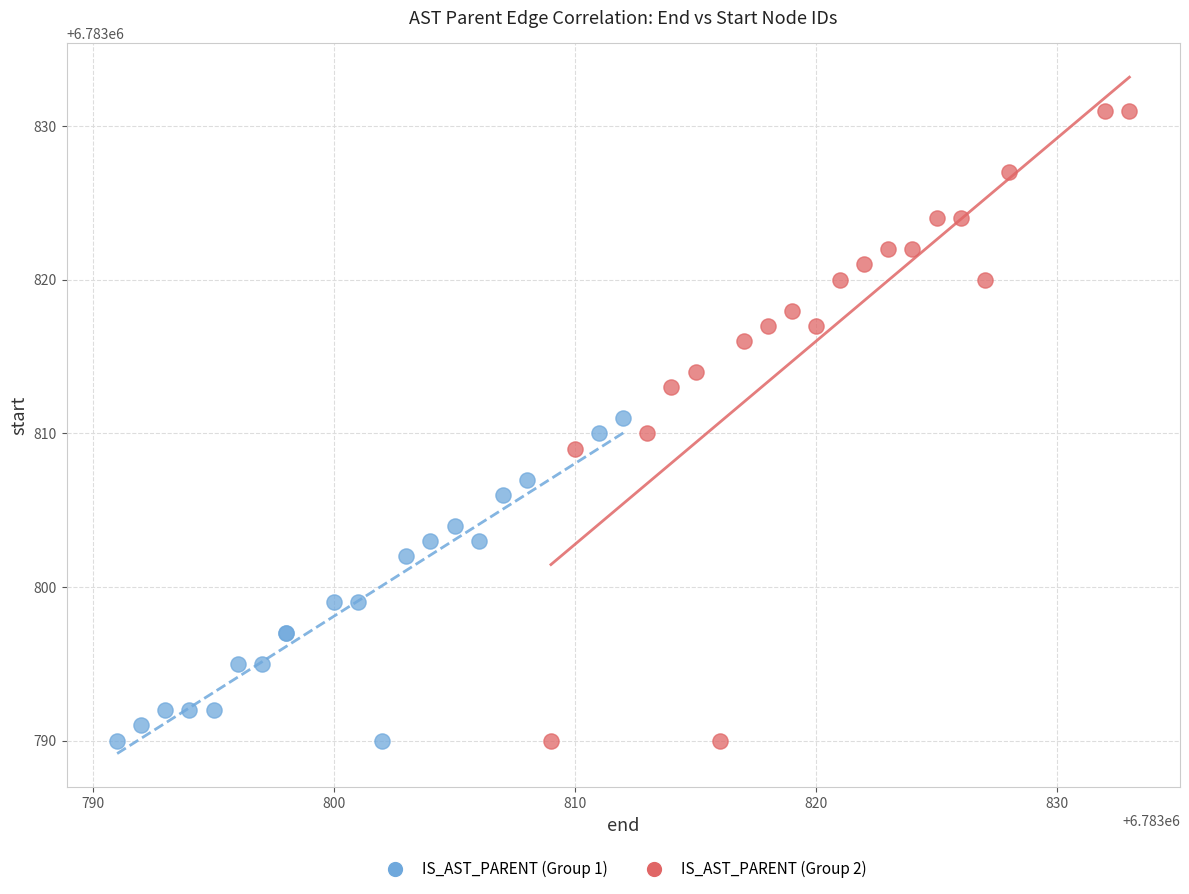

Which series has the largest Y range (max minus min)?

IS_AST_PARENT (Group 2)